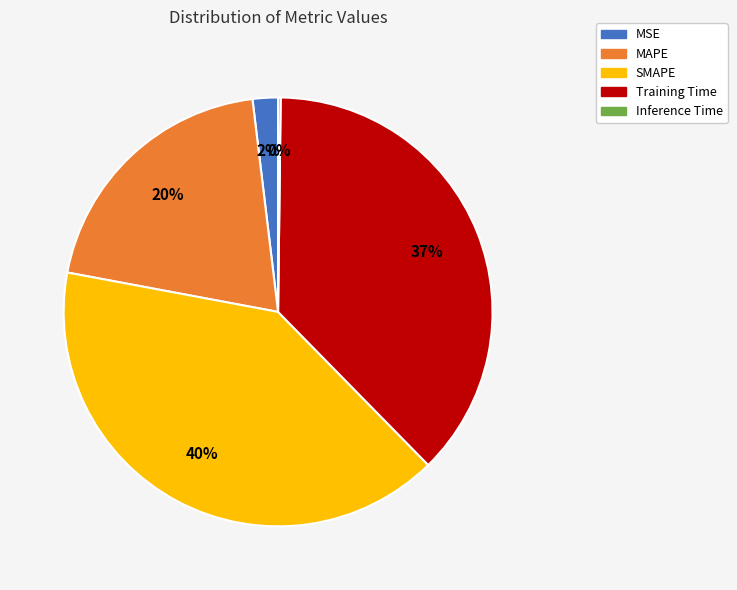

Which slice is the largest?

SMAPE